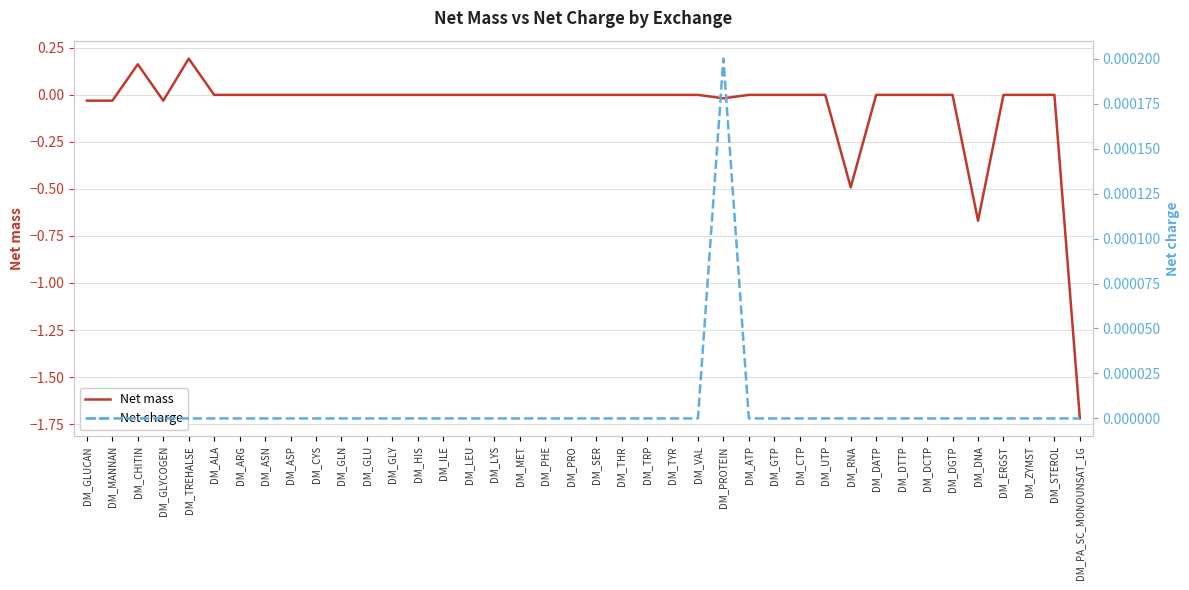

At which category is the sum across all series the highest?

DM_TREHALSE